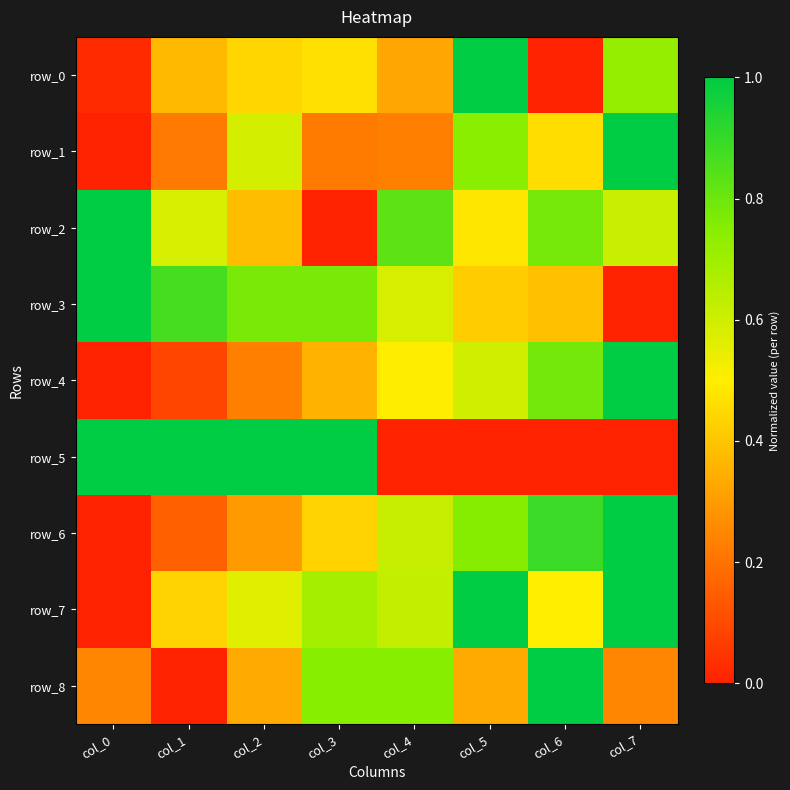

What is the difference between the maximum and minimum values in the row_1 series?

1.0